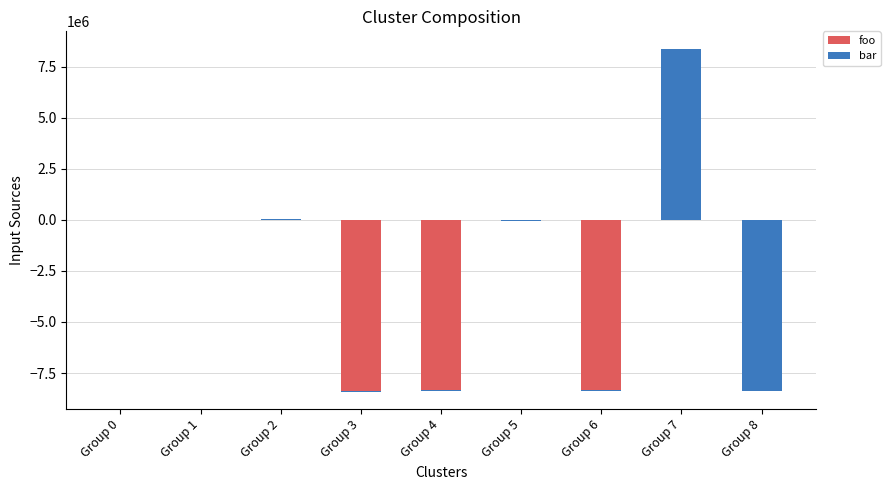

Rank the series by their average value, from highest to lowest.

bar, foo